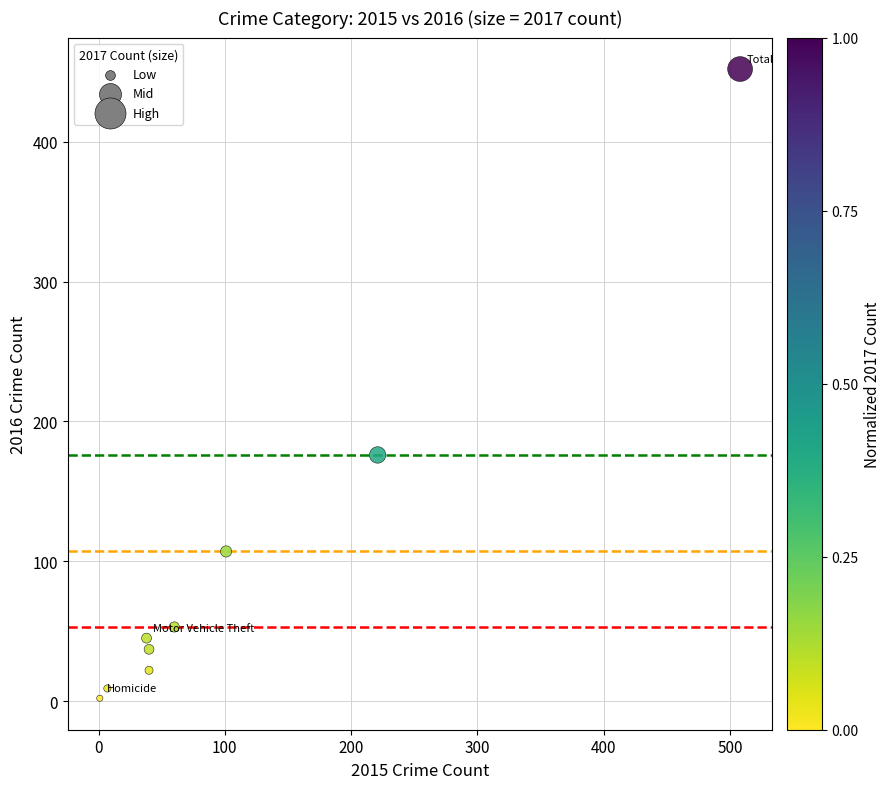

What Y value in the scatter plot is closest to 227?

176